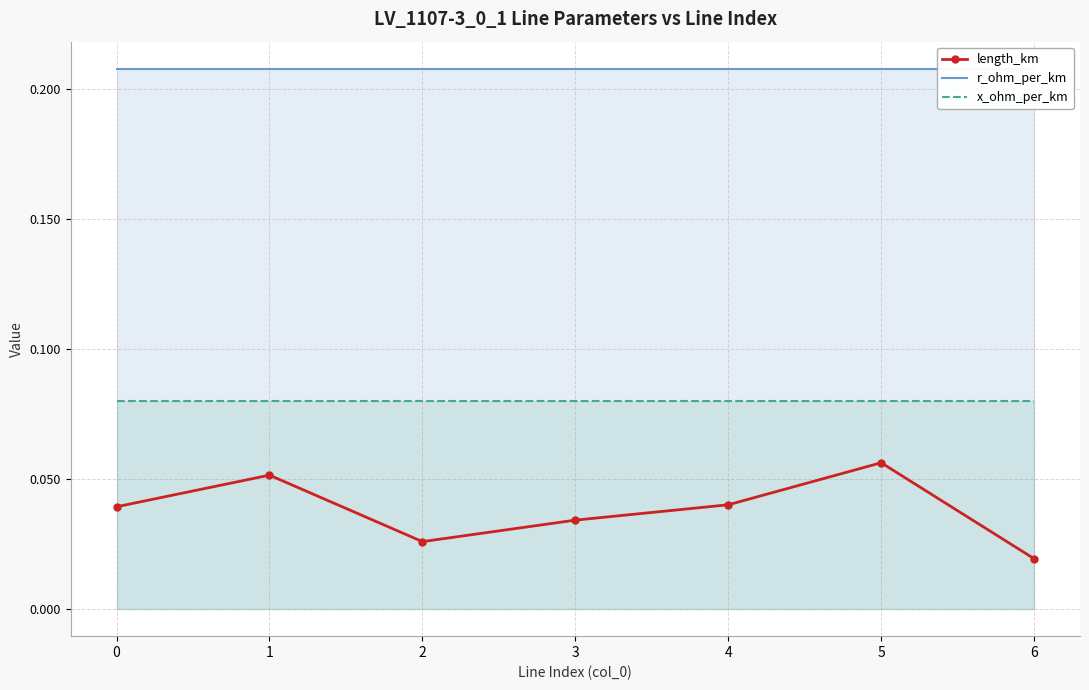

What are all the series names shown in the legend?

length_km, r_ohm_per_km, x_ohm_per_km